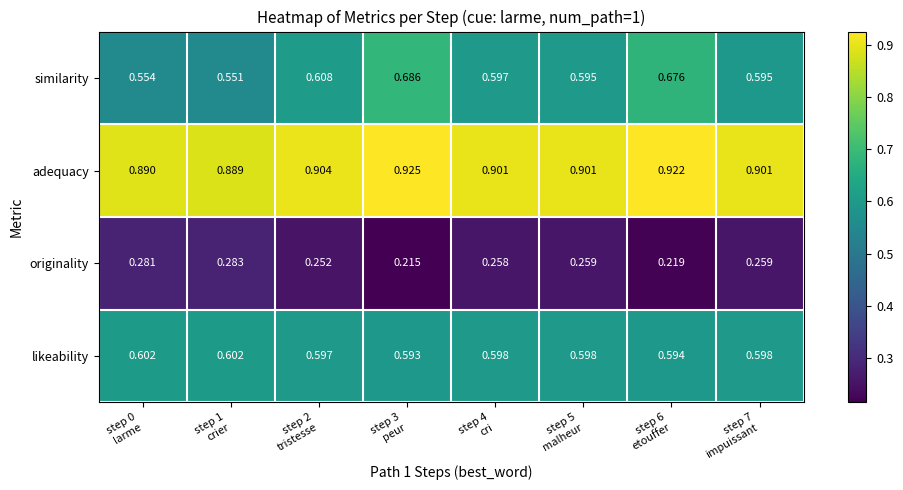

List the series in order of their peak value, lowest first.

originality, likeability, similarity, adequacy